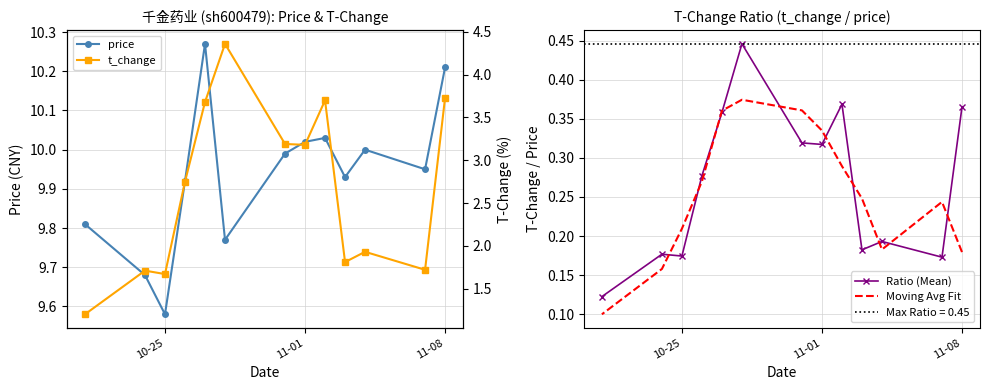

Is it true that Moving Avg Fit equals 0.4 at 11-01?

False